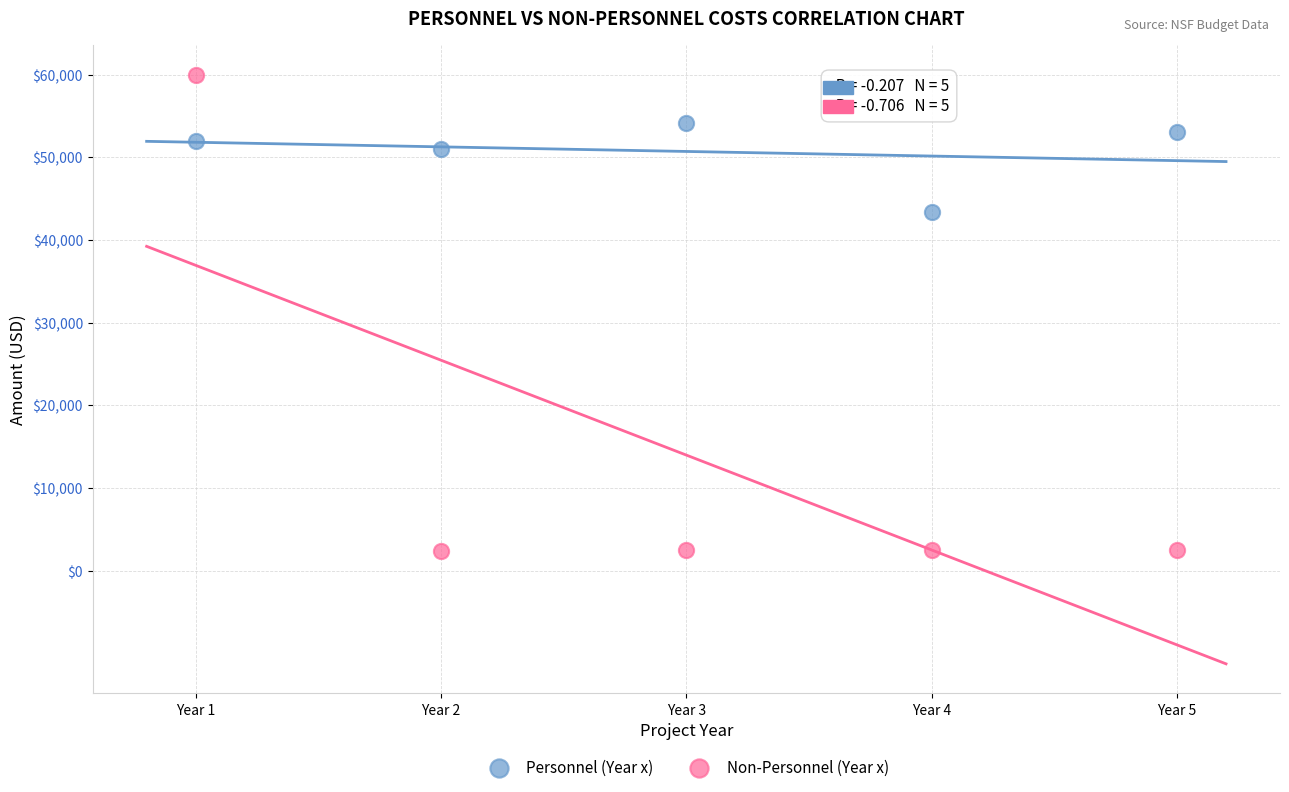

What are all the series names shown in the legend?

Personnel (Year x), Non-Personnel (Year x)